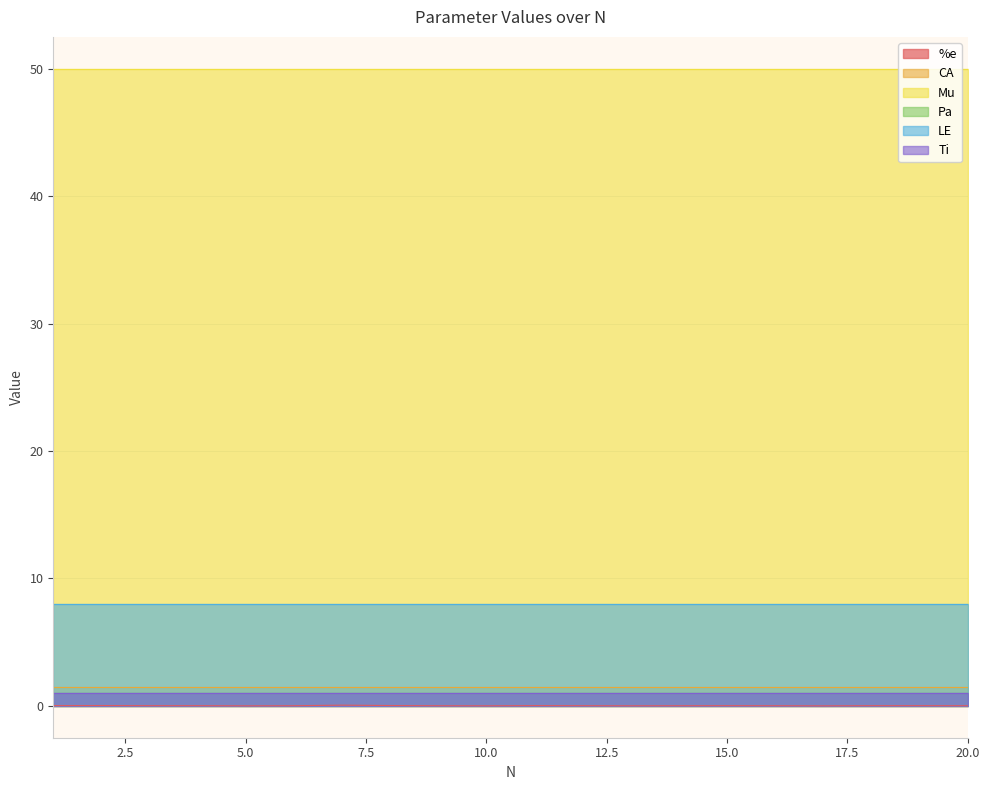

At which category is the sum across all series the highest?

7